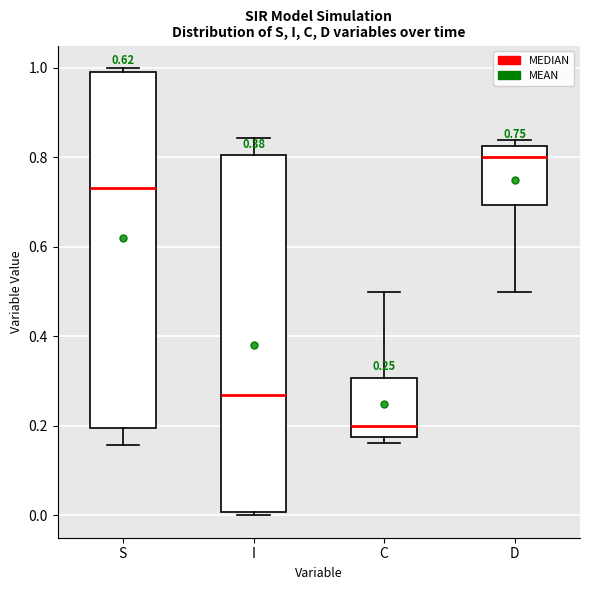

Which box's median line is the lowest?

C